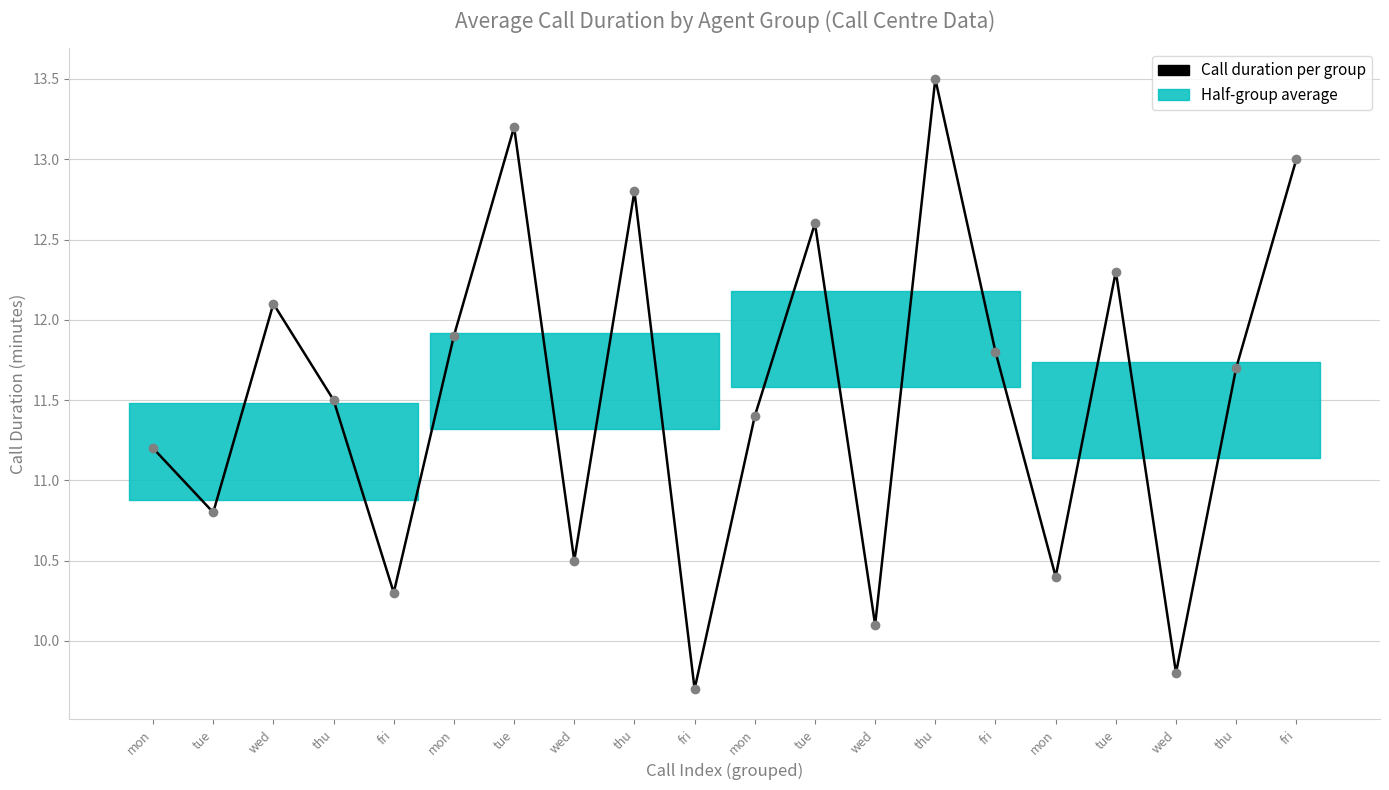

True or false: the data shows 15.3 at mon.

False